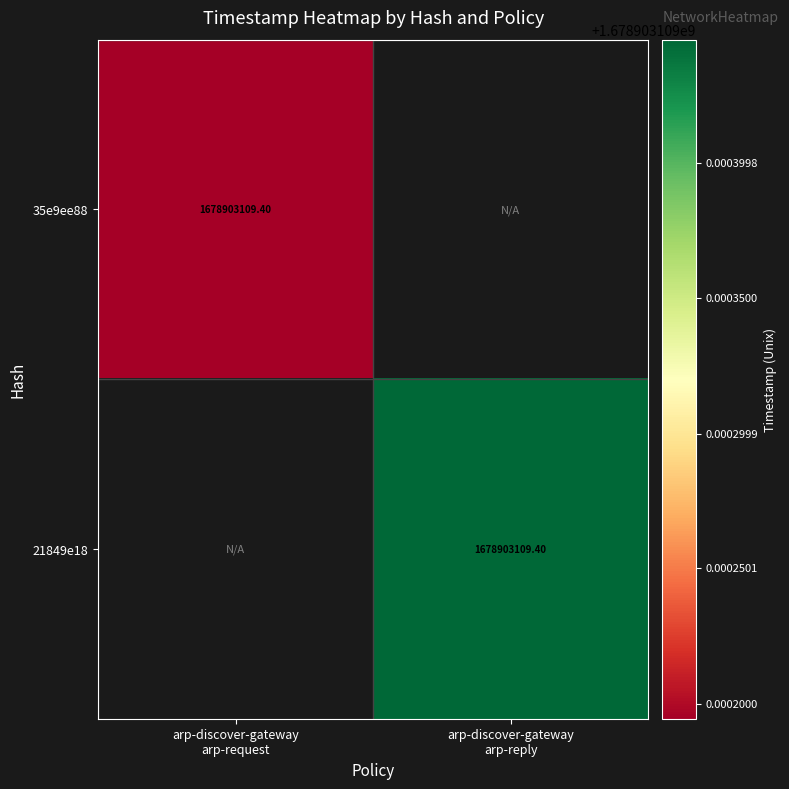

Which series changed the most between arp-discover-gateway#arp-request and arp-discover-gateway#arp-reply?

21849e18